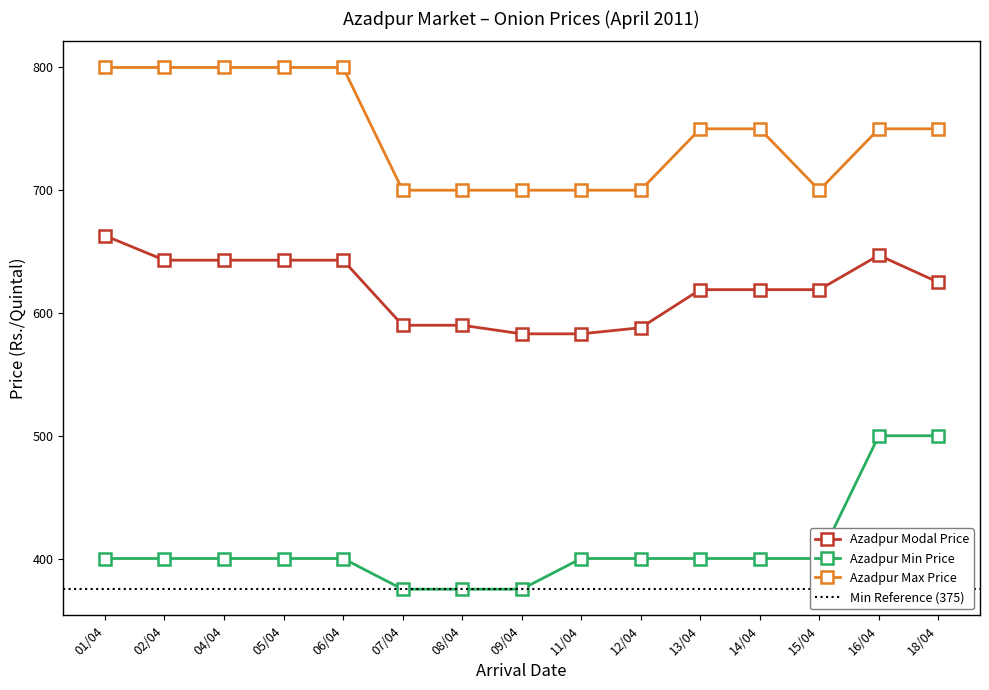

Where does the Azadpur Min Price series first go above 400?

16/04